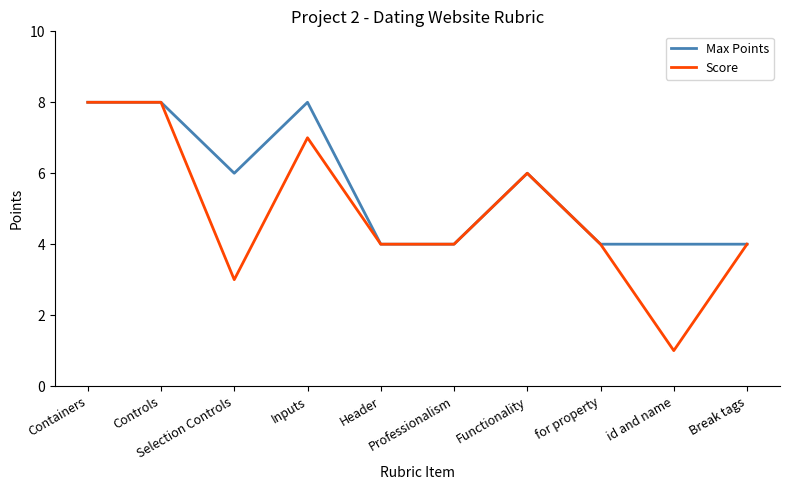

Is the value of Max Points at Controls greater than the value of Score at Selection Controls?

Yes